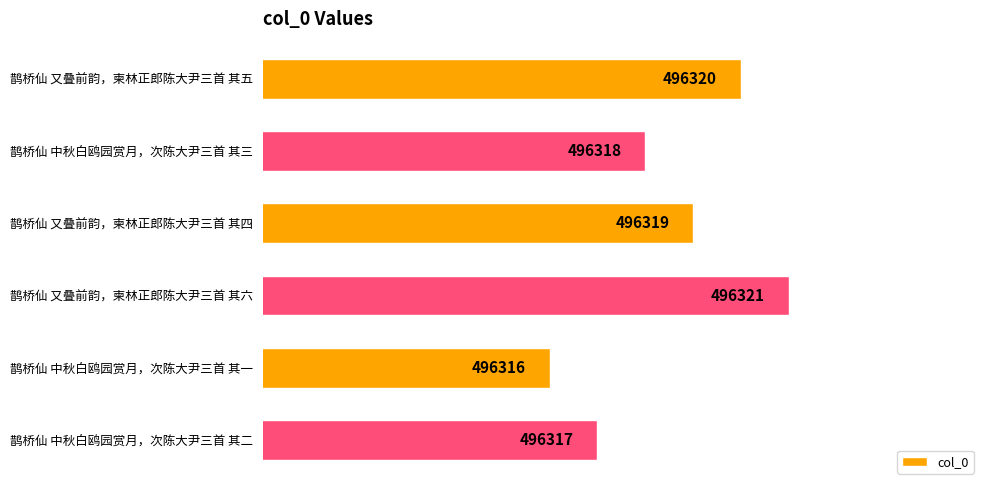

True or false: the data shows 496317 at 鹊桥仙 中秋白鸥园赏月，次陈大尹三首 其二.

True